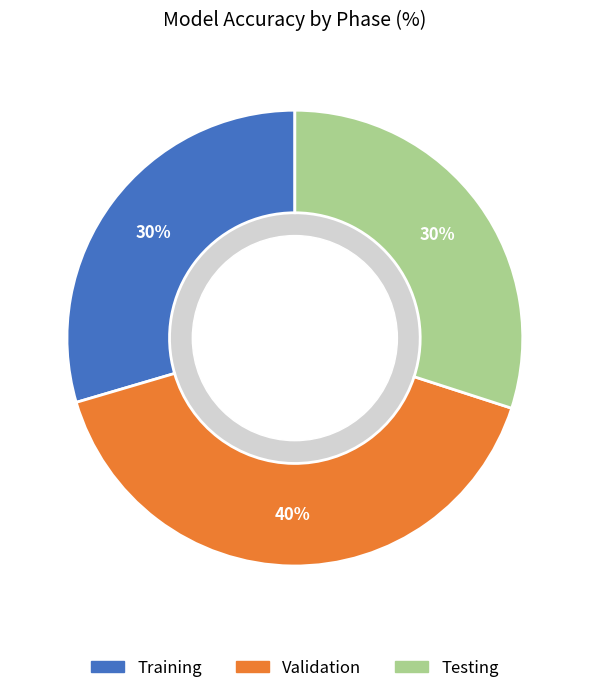

How many segments does this pie chart have?

3